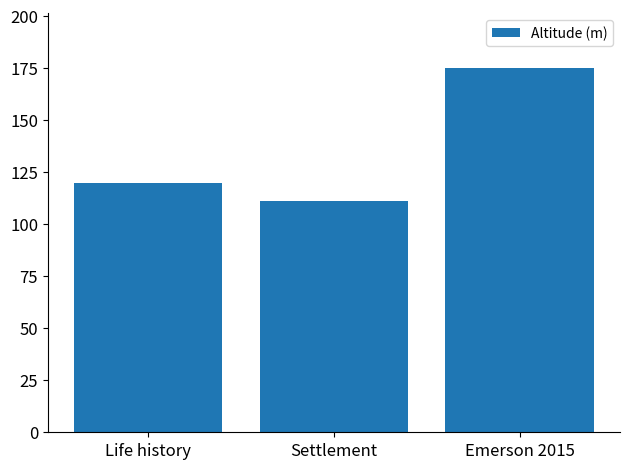

What is the approximate value at Emerson 2015?

174.9